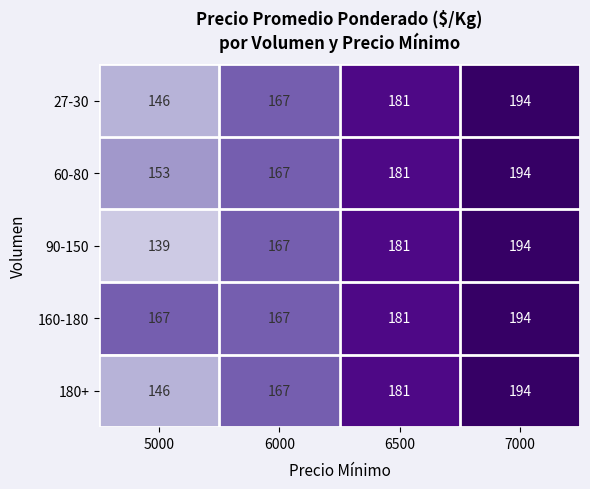

Which series has the largest range (max minus min)?

90-150